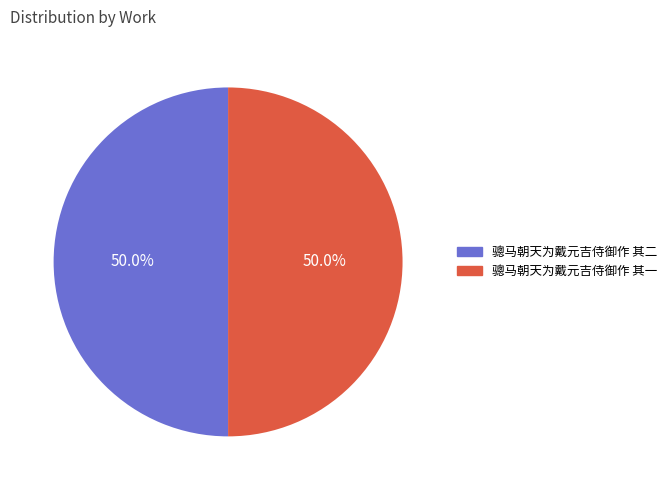

Do 骢马朝天为戴元吉侍御作 其二 and 骢马朝天为戴元吉侍御作 其一 together represent more than half of the pie?

Yes